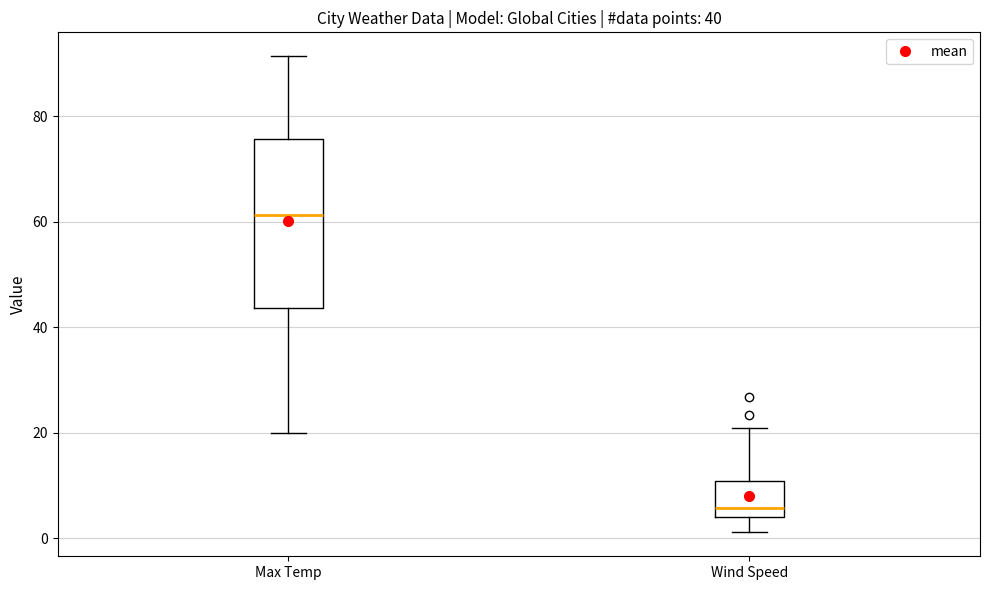

Which box's median line is the highest?

Max Temp